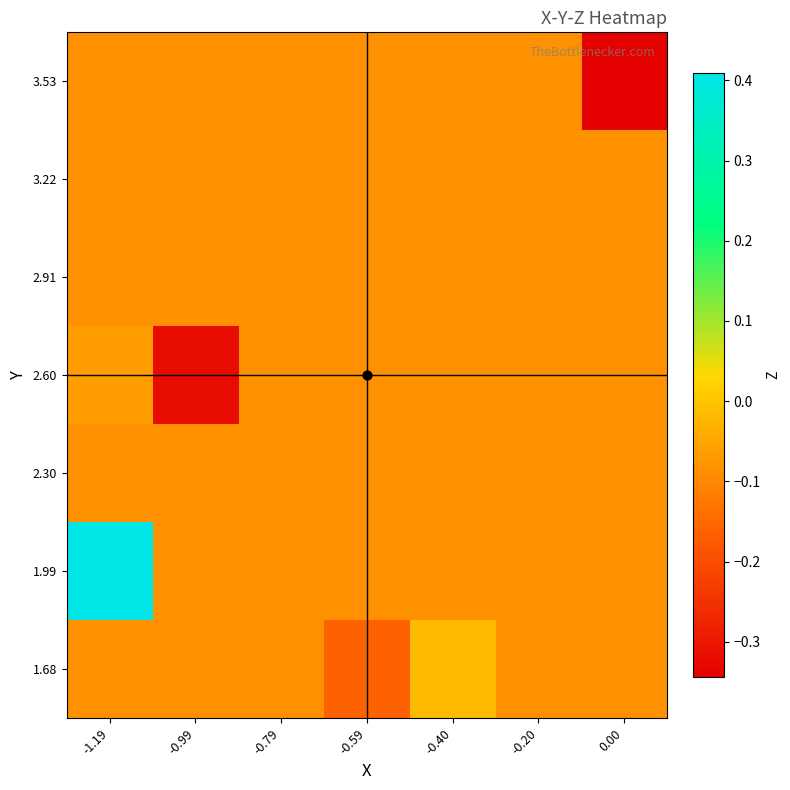

Reading left to right, list all the values displayed in this chart.

1.68: -1.19=-0.1	-0.99=-0.1	-0.79=-0.1	-0.59=-0.2	-0.40=-0.0	-0.20=-0.1	0.00=-0.1
1.99: -1.19=0.4	-0.99=-0.1	-0.79=-0.1	-0.59=-0.1	-0.40=-0.1	-0.20=-0.1	0.00=-0.1
2.30: -1.19=-0.1	-0.99=-0.1	-0.79=-0.1	-0.59=-0.1	-0.40=-0.1	-0.20=-0.1	0.00=-0.1
2.60: -1.19=-0.1	-0.99=-0.3	-0.79=-0.1	-0.59=-0.1	-0.40=-0.1	-0.20=-0.1	0.00=-0.1
2.91: -1.19=-0.1	-0.99=-0.1	-0.79=-0.1	-0.59=-0.1	-0.40=-0.1	-0.20=-0.1	0.00=-0.1
3.22: -1.19=-0.1	-0.99=-0.1	-0.79=-0.1	-0.59=-0.1	-0.40=-0.1	-0.20=-0.1	0.00=-0.1
3.53: -1.19=-0.1	-0.99=-0.1	-0.79=-0.1	-0.59=-0.1	-0.40=-0.1	-0.20=-0.1	0.00=-0.3